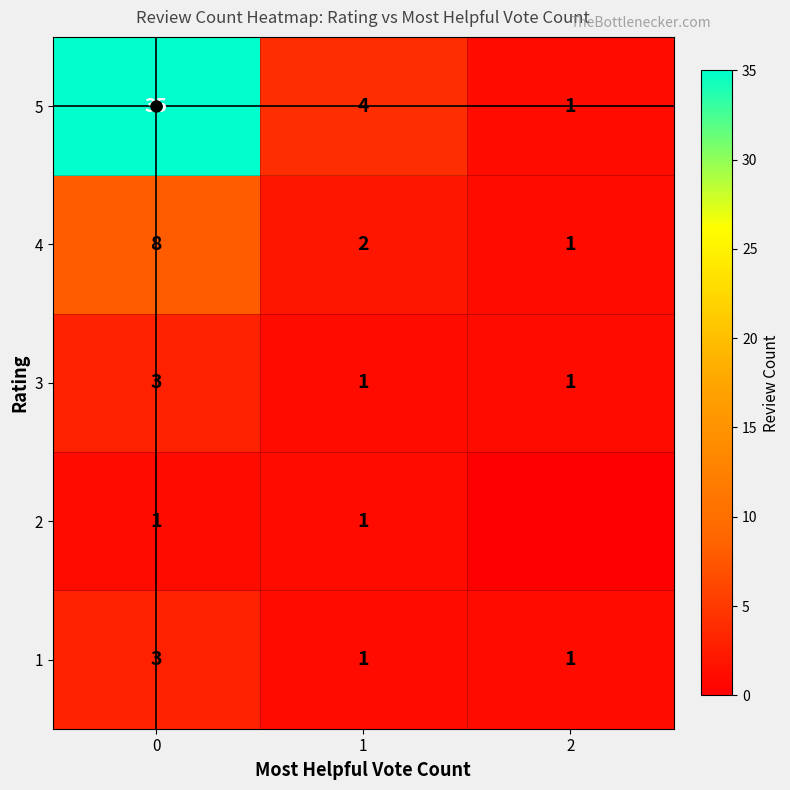

Is it true that 5 equals 55 at 0?

False